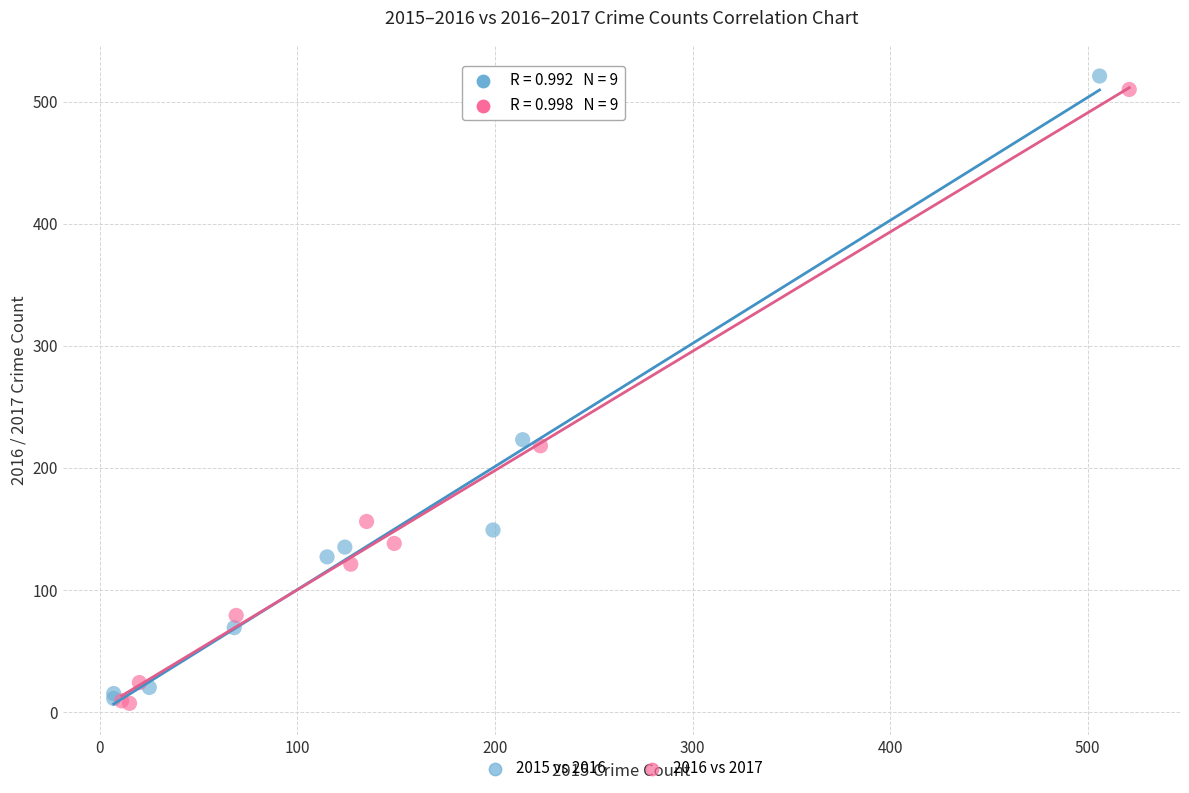

What are all the series names shown in the legend?

2015 vs 2016, 2016 vs 2017